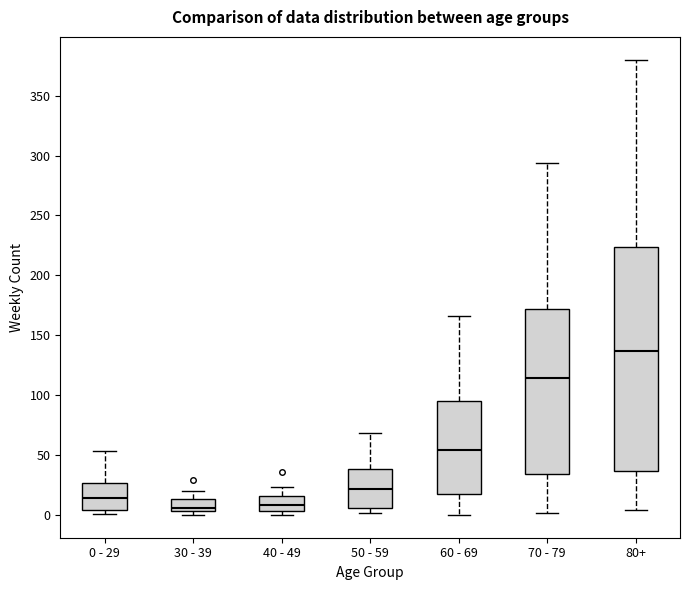

Where does the upper whisker of the box for 80+ end on the y-axis? The values are not printed on the chart, so give them approximately, as read against the axis.

380